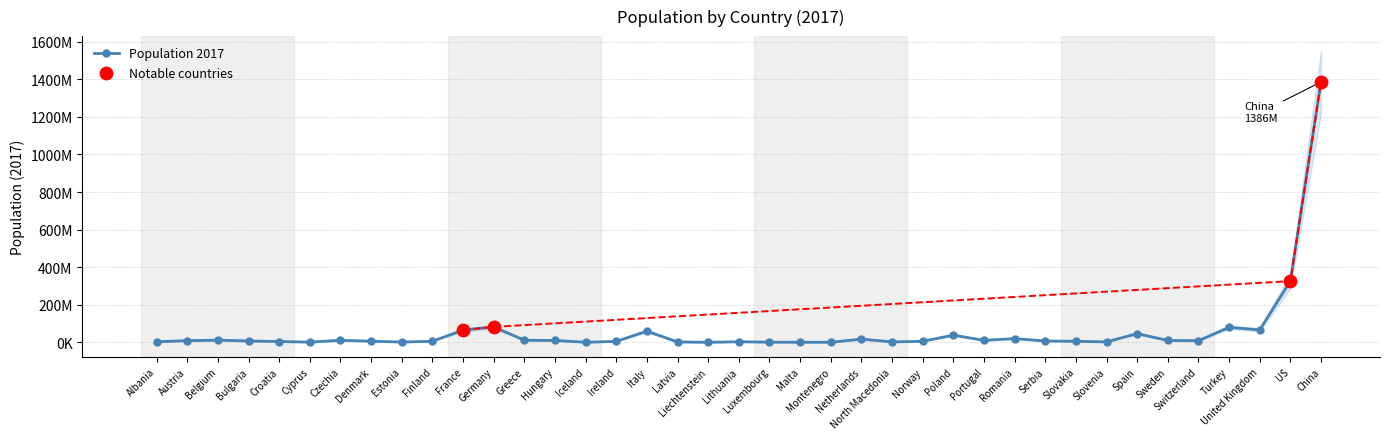

Between Cyprus and Norway, which is larger?

Norway